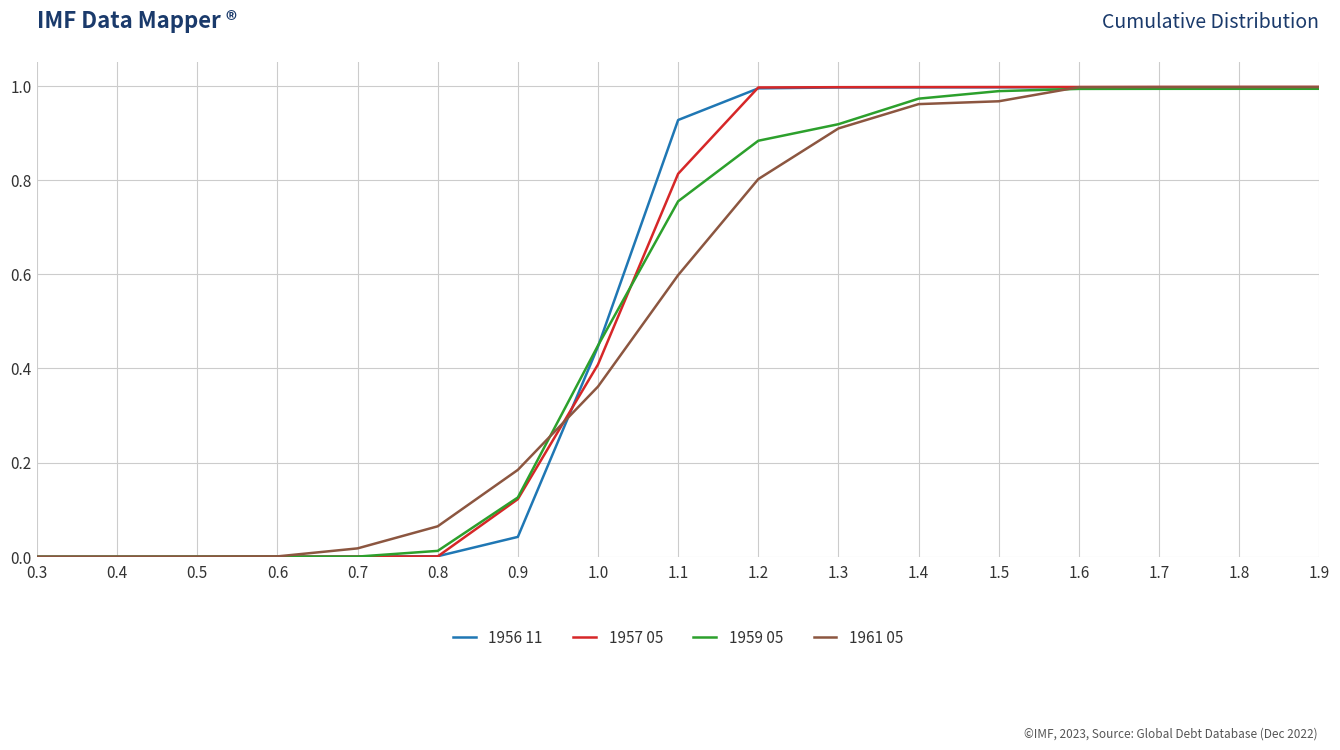

Which series has the widest spread of values?

1957 05